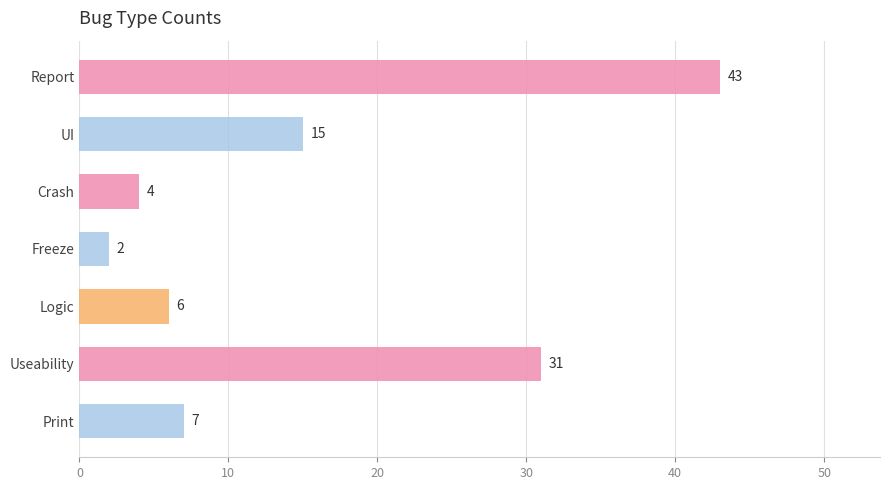

What is the label of the 5th bar from the top?

Logic